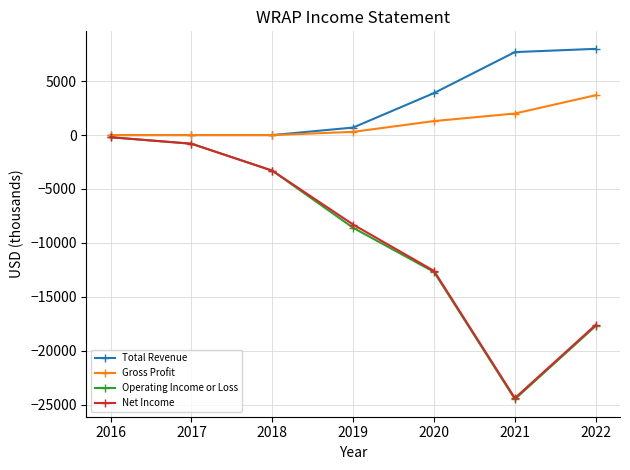

Which series has the widest spread of values?

Operating Income or Loss